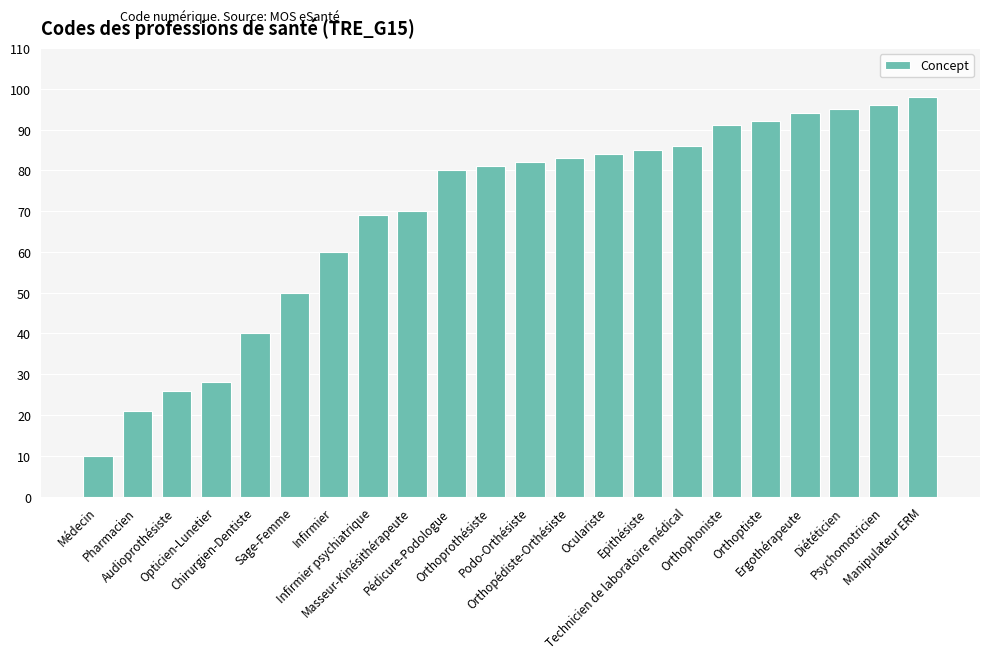

The value at Orthoptiste is 92. True or false?

True